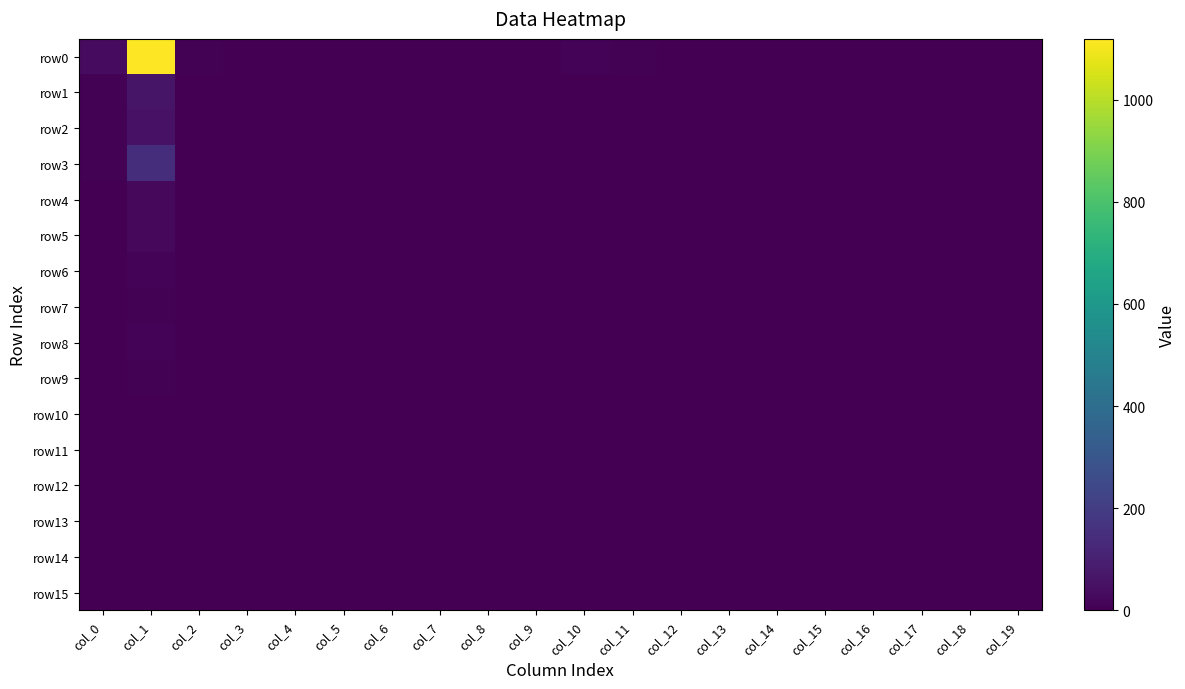

Which series has the largest range (max minus min)?

row0